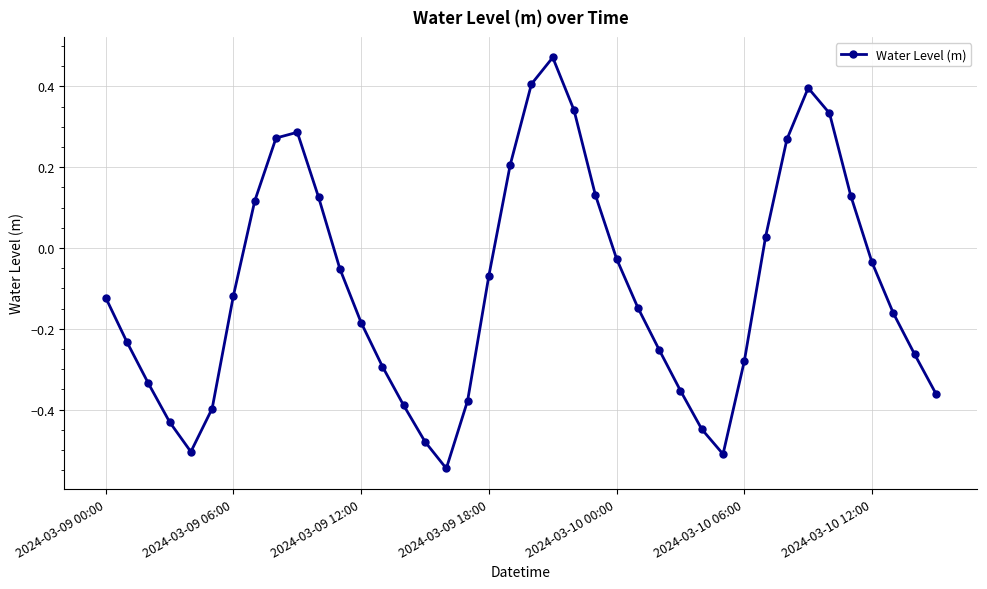

How many points are lower than both their immediate neighbors (excluding endpoints)?

3